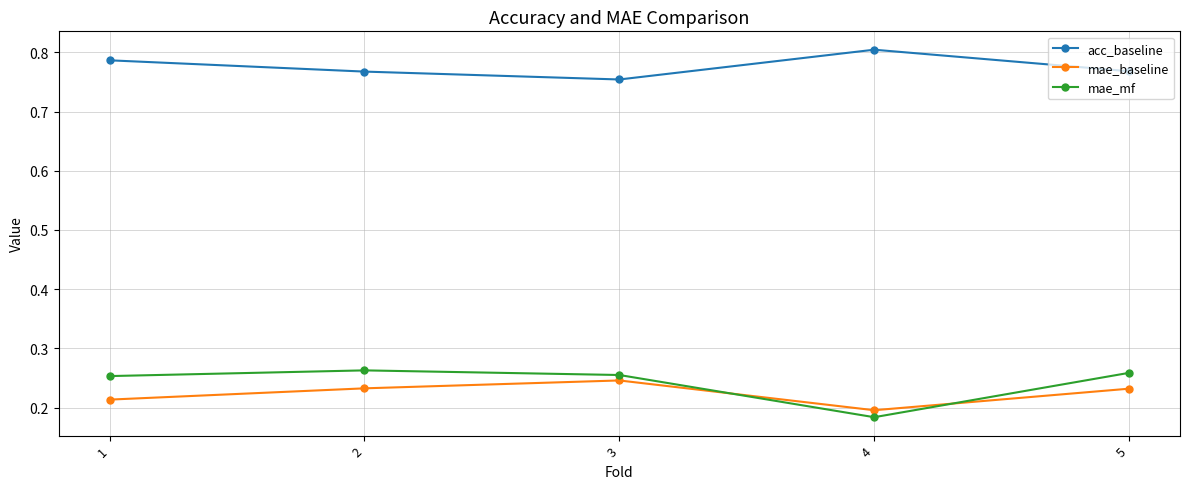

How many lines are shown in the chart?

3